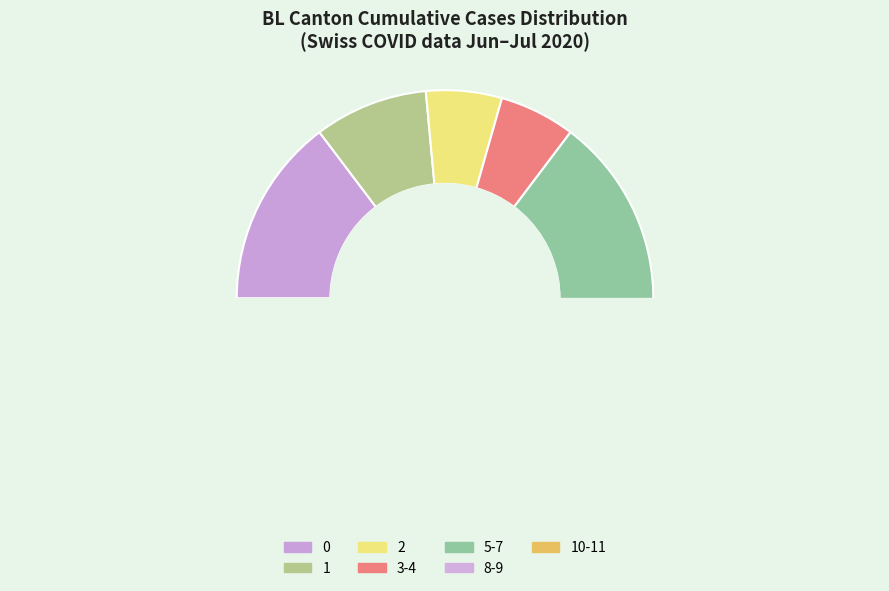

How many segments does this pie chart have?

7